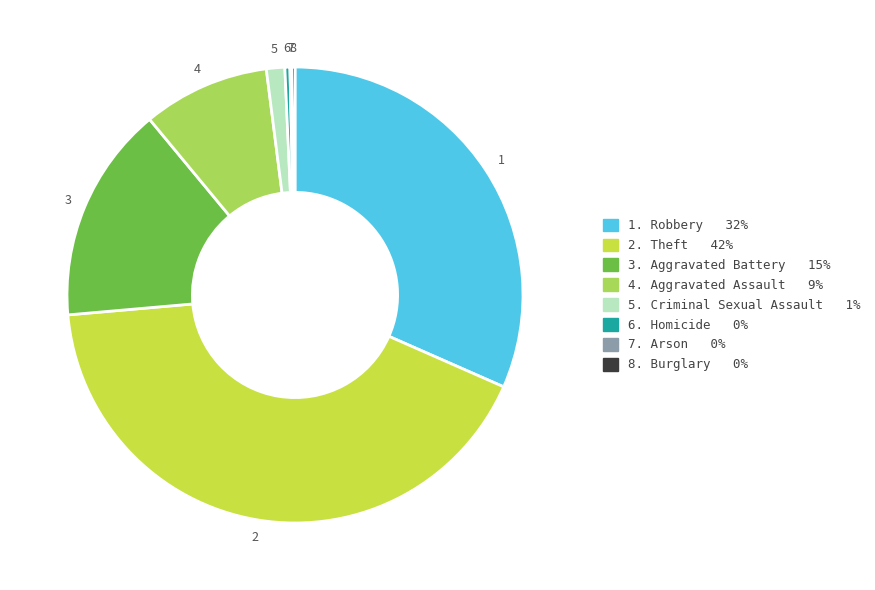

What is the ratio of the value at 2. Theft 42% to the value at 1. Robbery 32%?

1.3